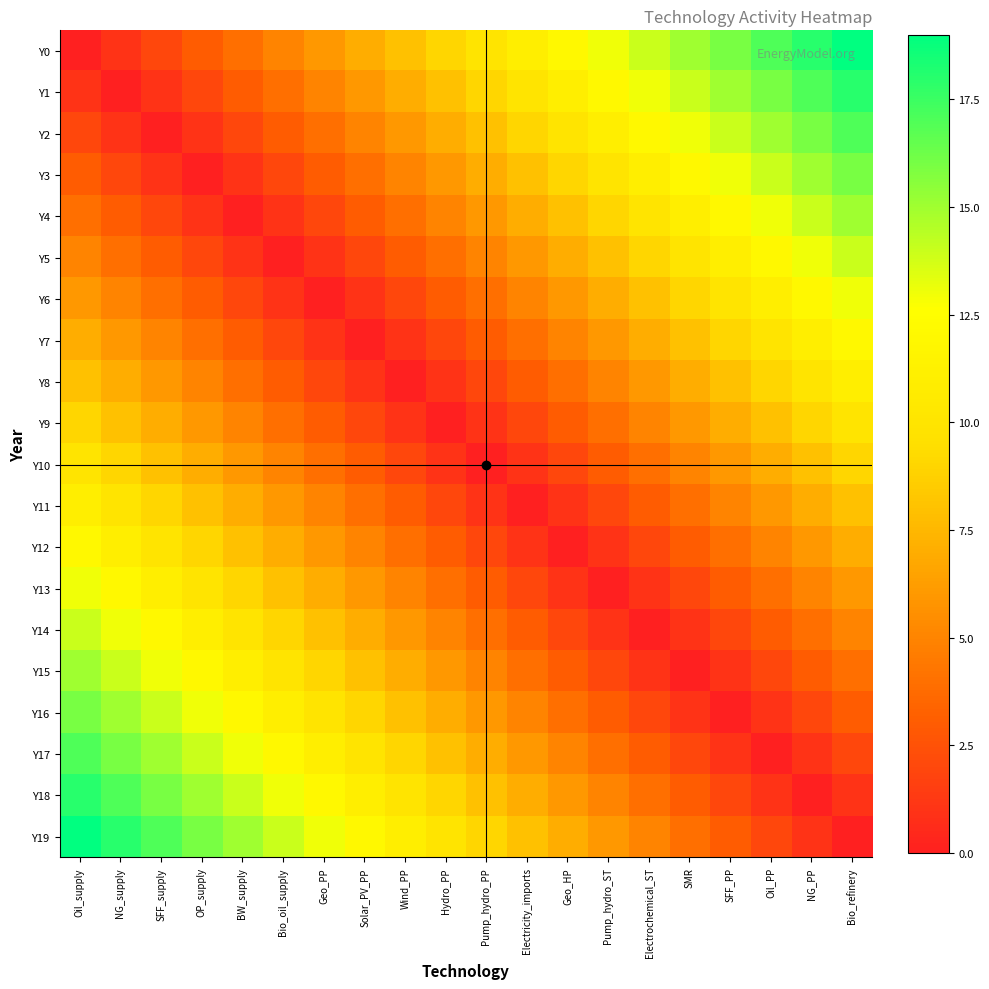

Which series has the largest range (max minus min)?

Y0